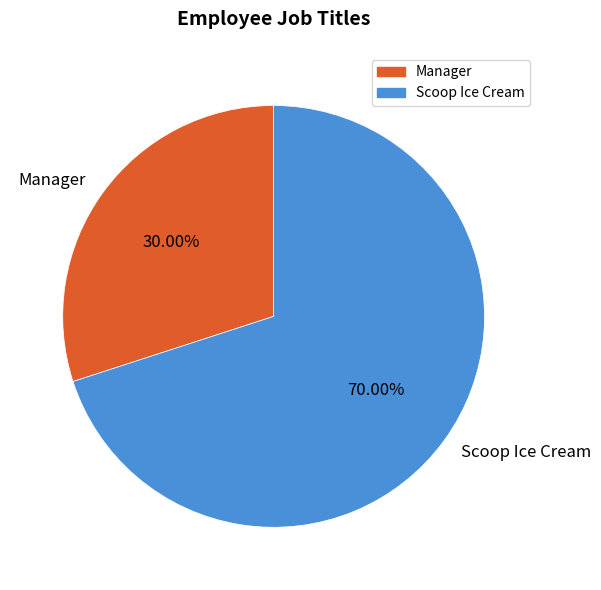

Is there a majority slice in this chart?

Yes